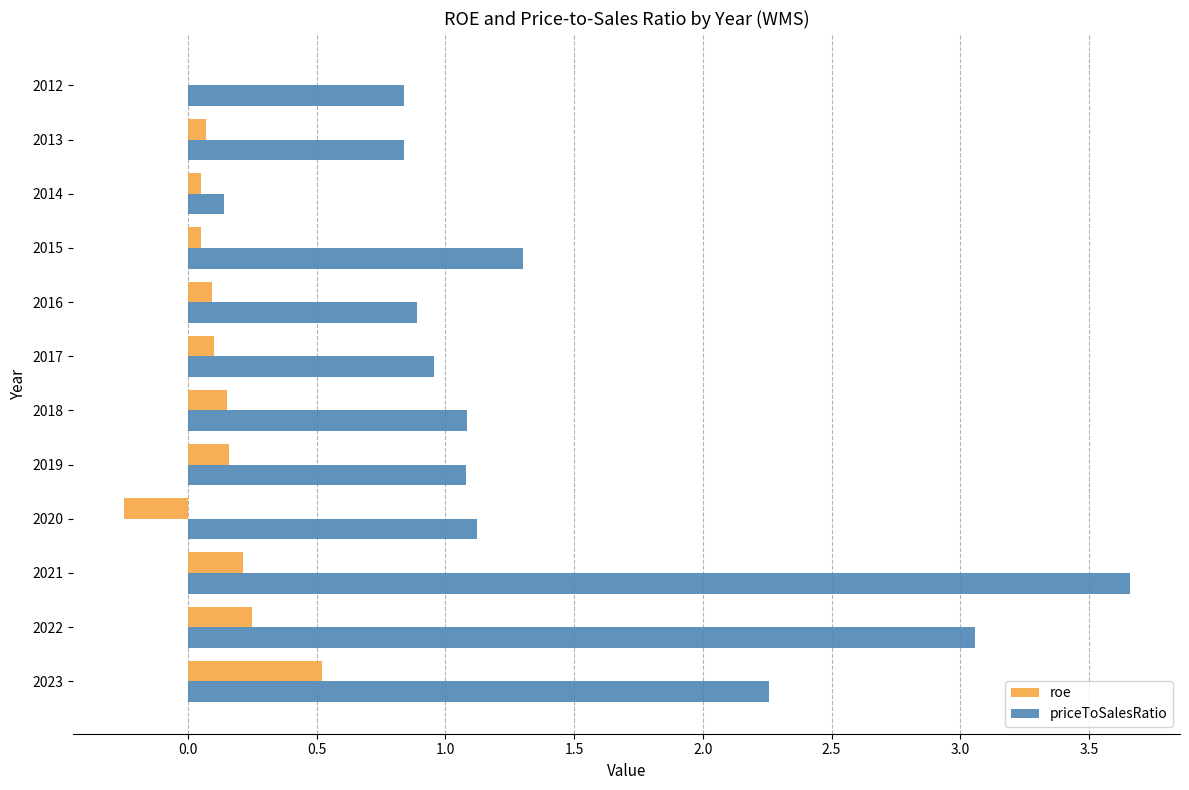

Which series changed the most between 2021 and 2014?

priceToSalesRatio